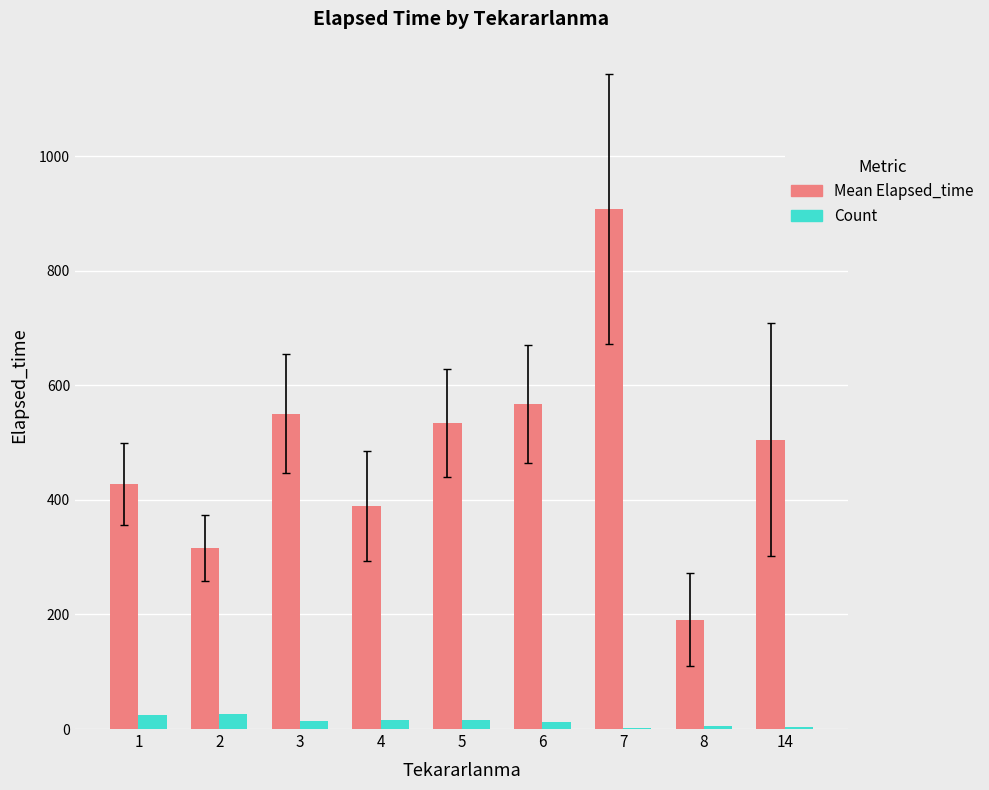

What is the maximum value shown in the chart?

907.5